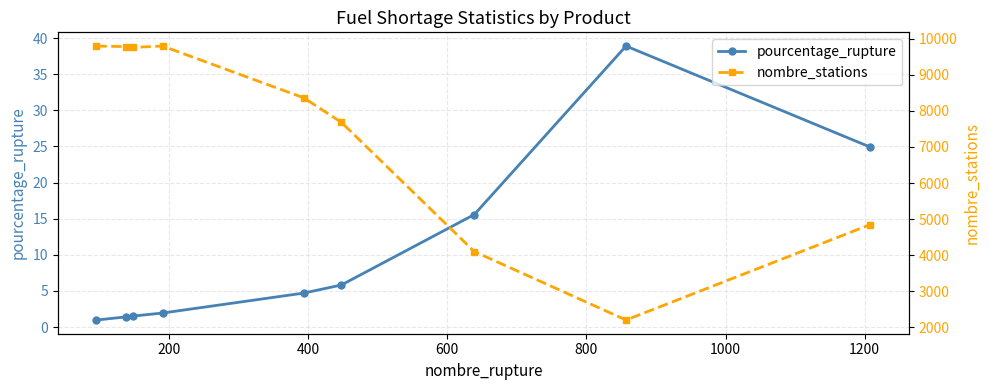

True or false: pourcentage_rupture has more than 0 points higher than both neighbors.

True